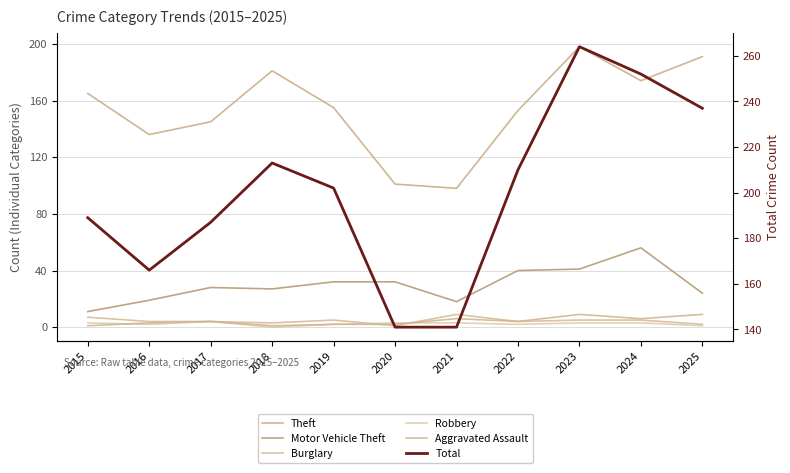

What is the approximate value of Total at 2021?

141